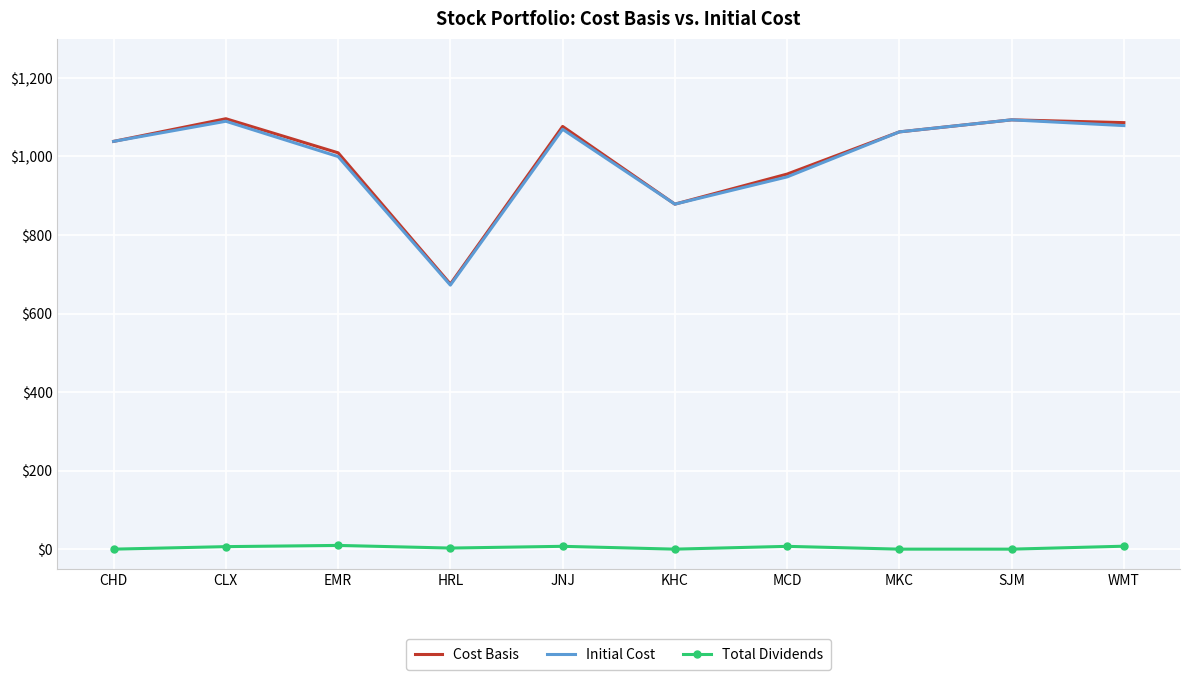

True or false: Total Dividends and Cost Basis intersect in this chart.

False